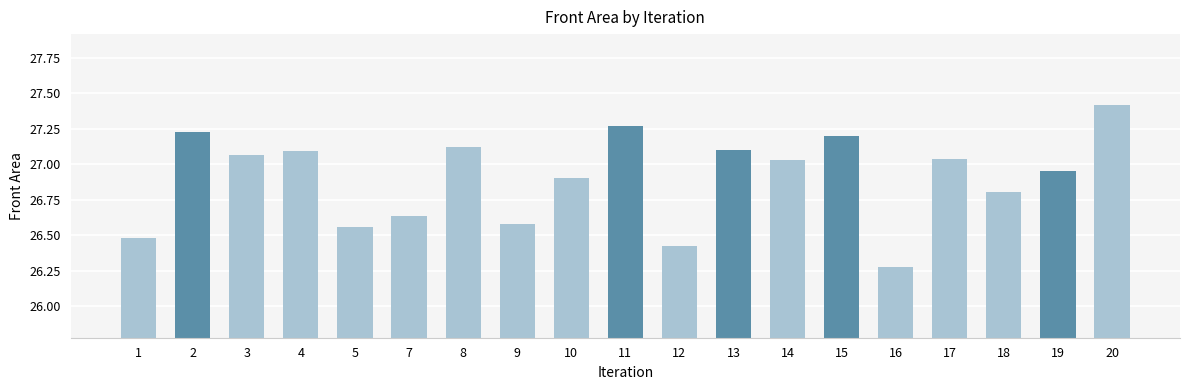

Between 15 and 17, which is larger?

15